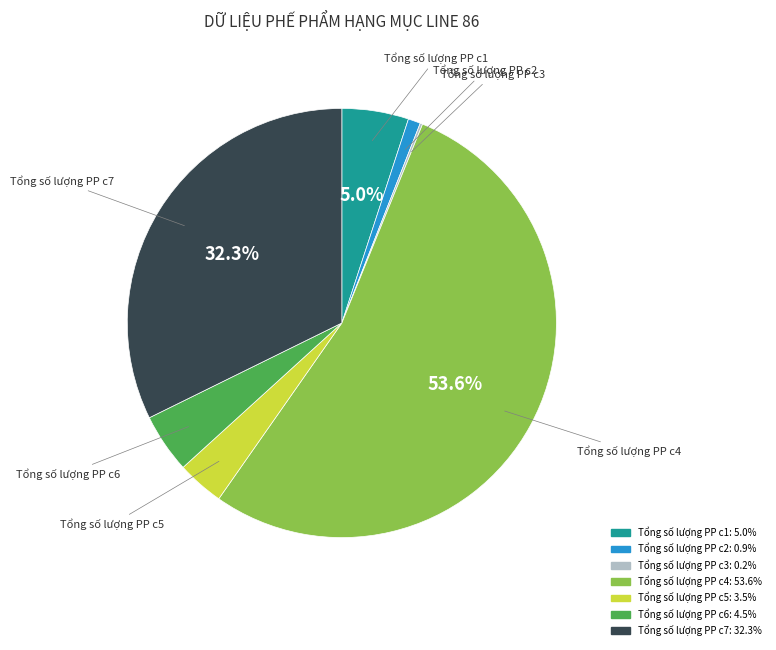

Which slice is the largest?

Tổng số lượng PP c4